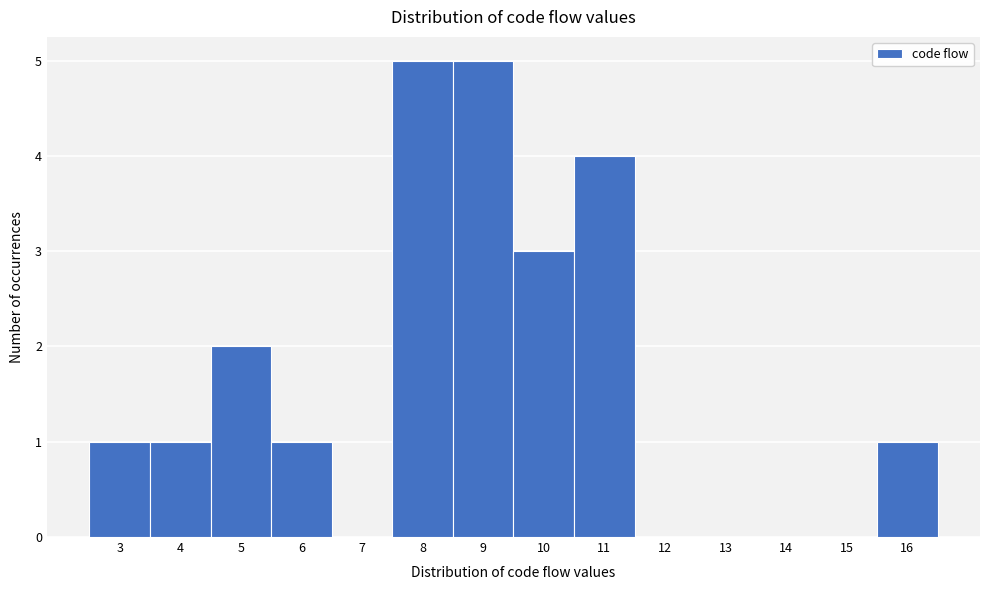

How tall is the bar that spans 2.5 to 3.5 on the x-axis? The values are not printed on the chart, so give them approximately, as read against the axis.

1